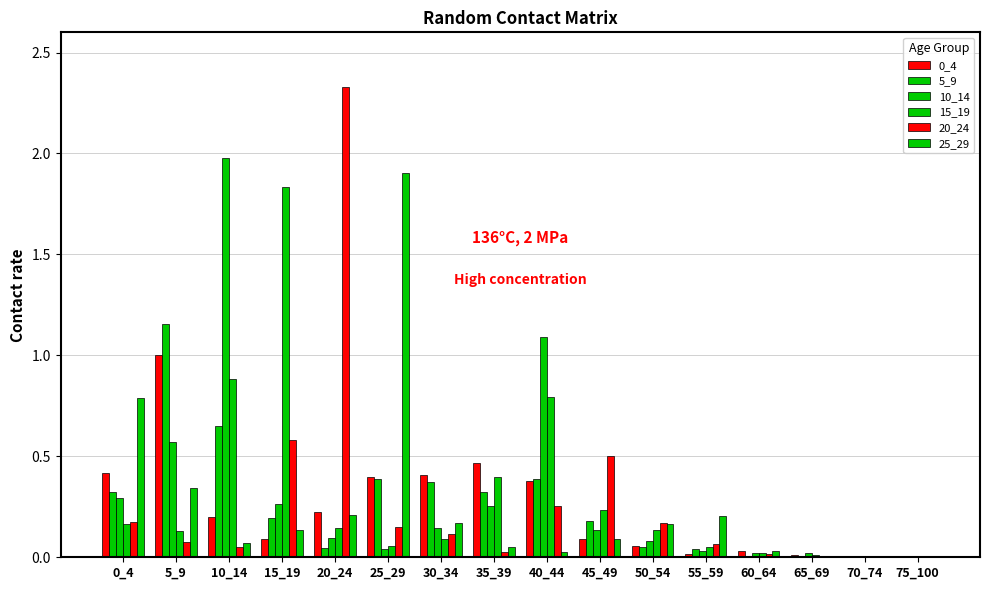

How many categories are shown in the chart?

16